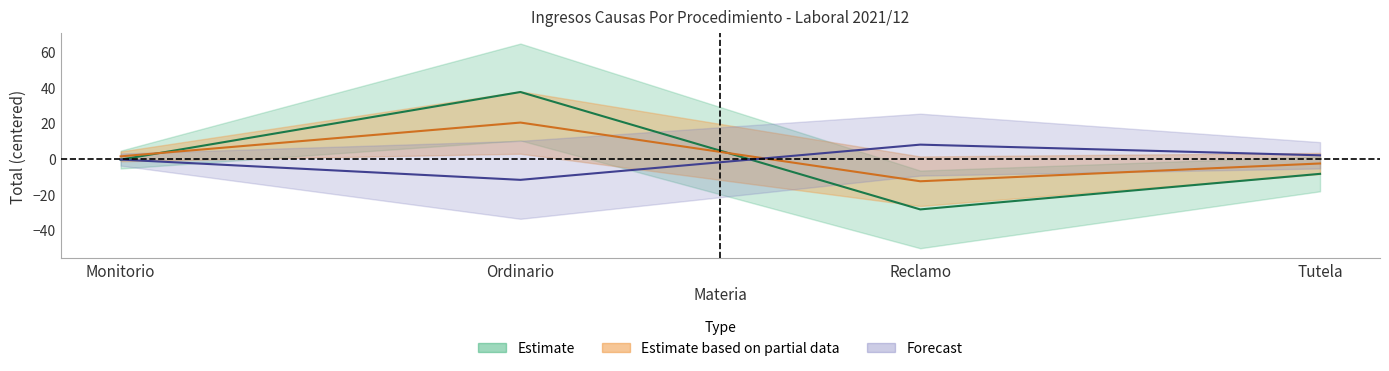

Rank the categories by value from lowest to highest.

Reclamo, Tutela, Monitorio, Ordinario